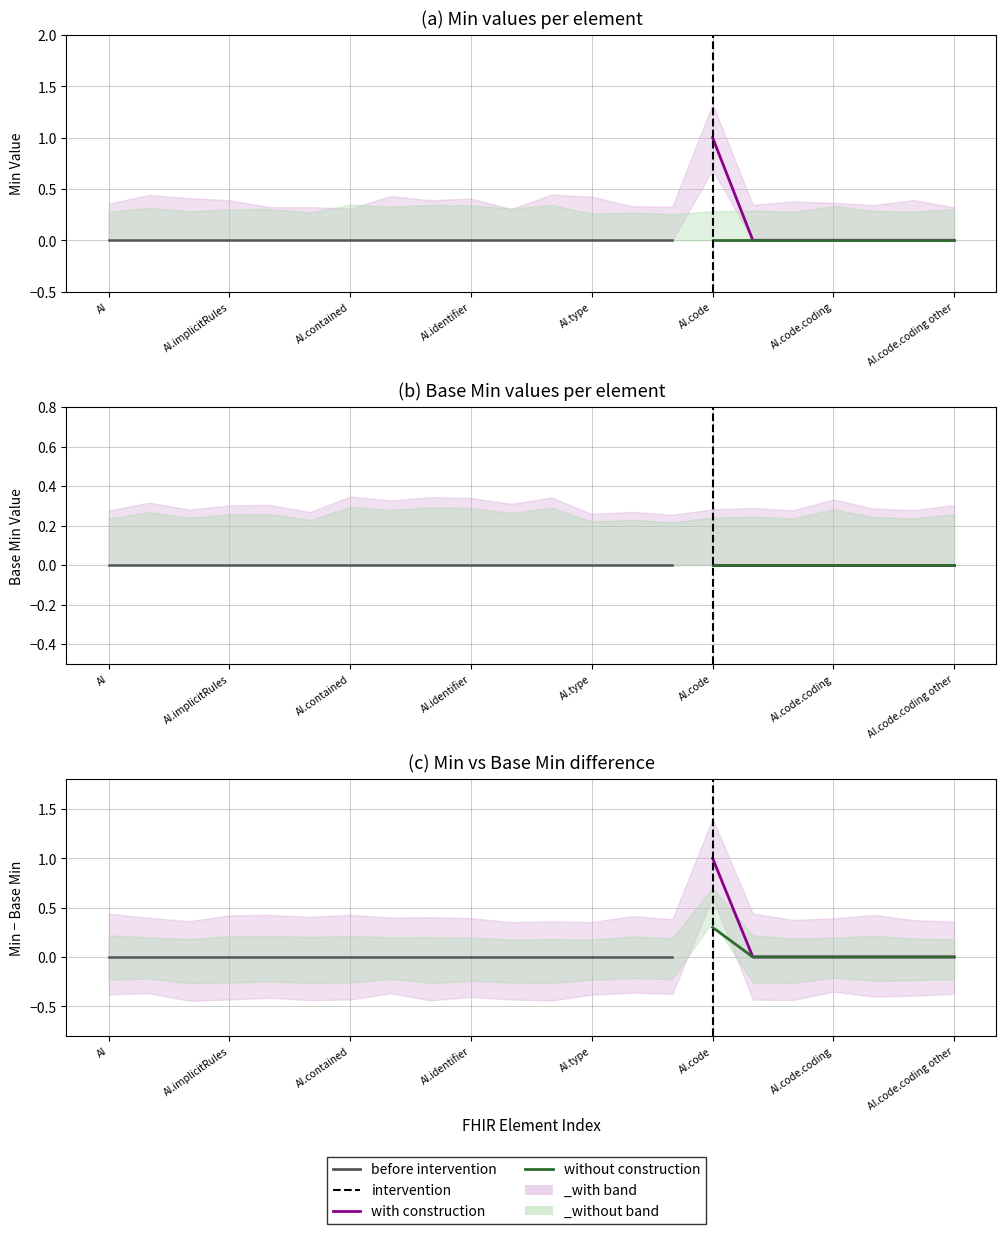

Is it true that min_values equals 0 at 12?

True